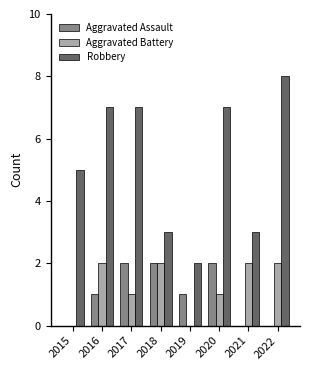

Which series changed the most between 2016 and 2018?

Robbery